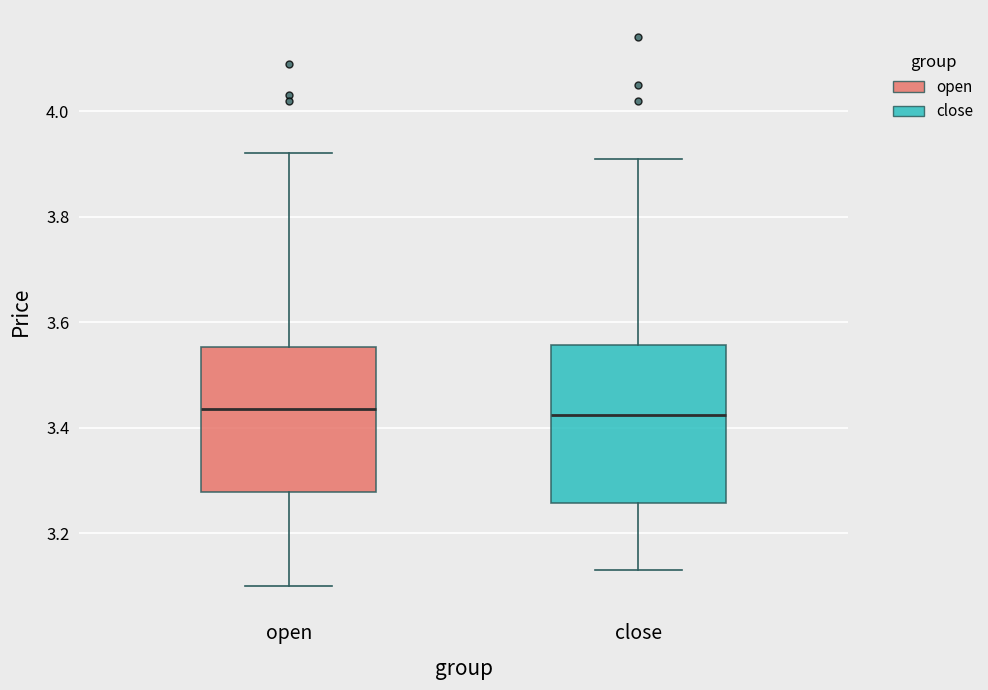

Which box is the tallest, from its lower edge to its upper edge?

close